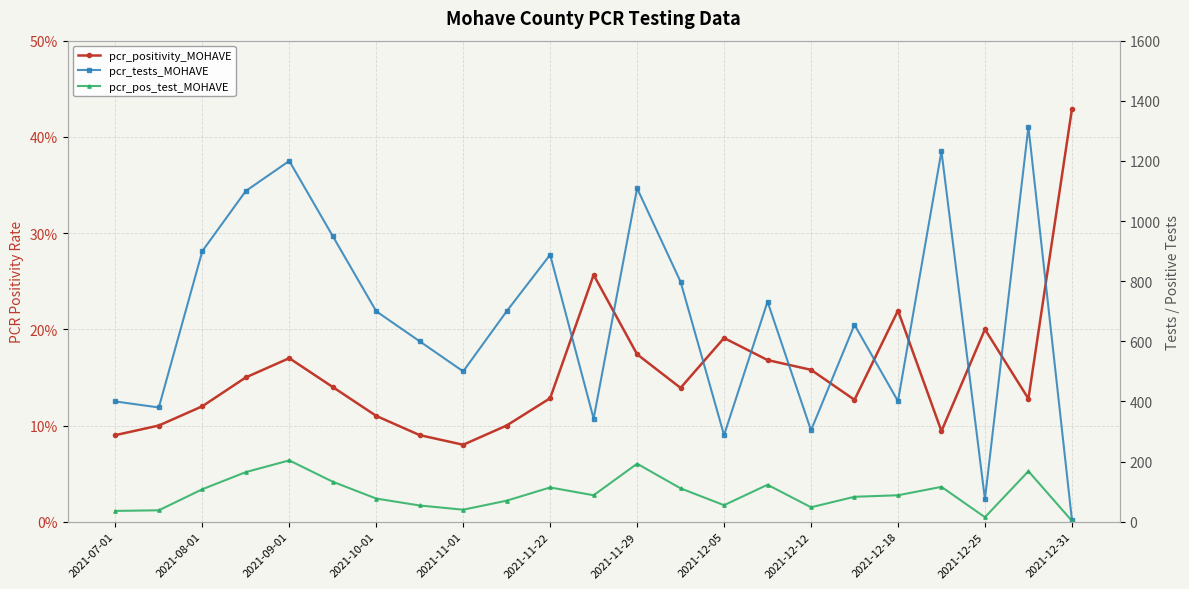

What value does the pcr_pos_test_MOHAVE series have at 2021-12-25?

15.0